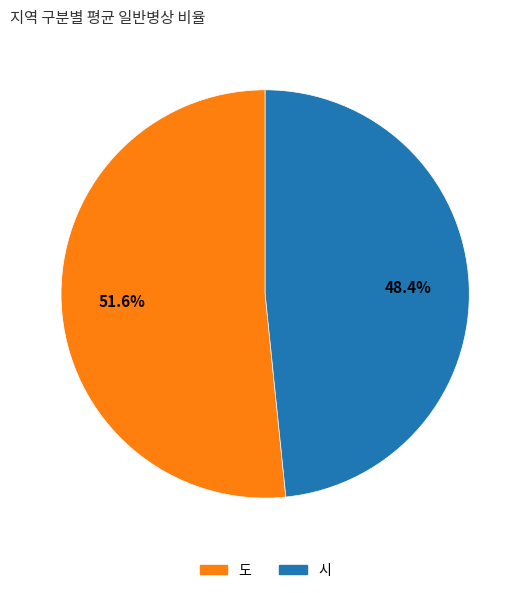

Does any single category account for the majority?

Yes